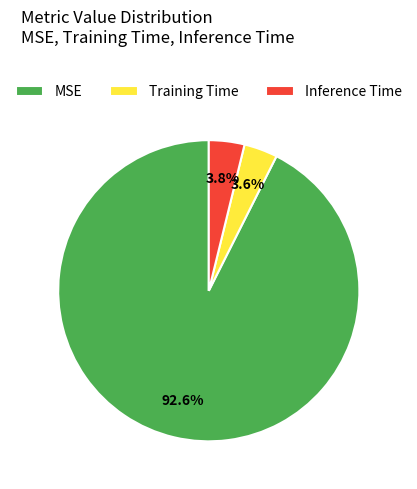

Which has a higher value, MSE or Training Time?

MSE